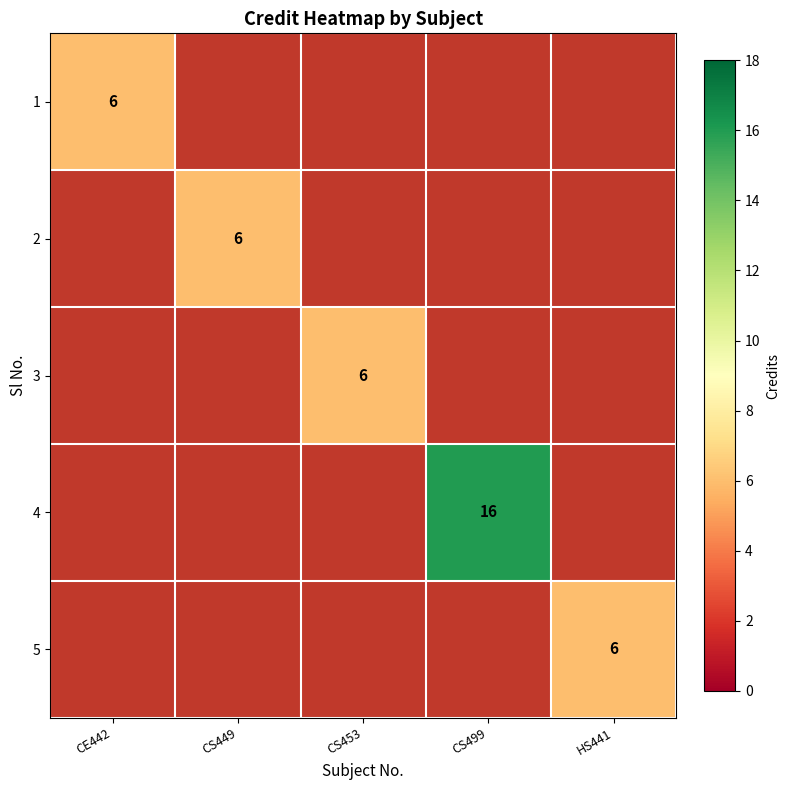

Which category has the lowest value across all series?

CE442